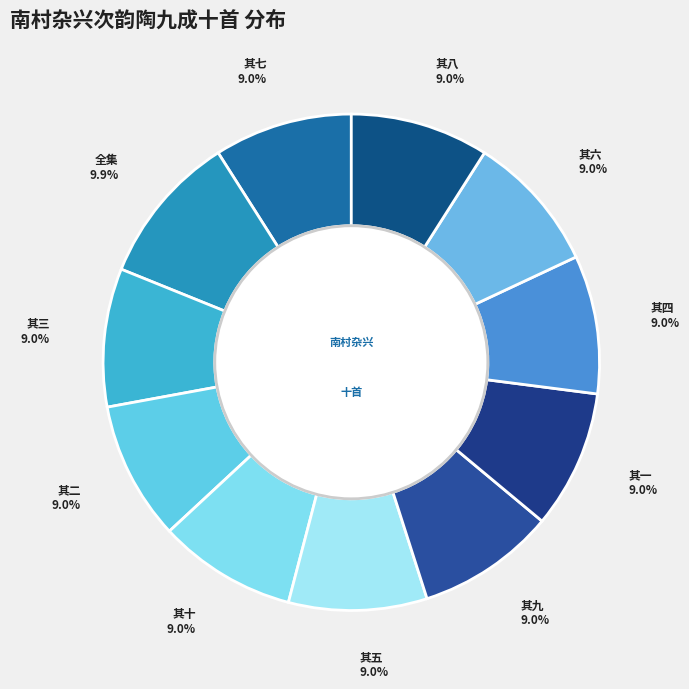

Rank the categories by value from highest to lowest.

南村杂兴次韵陶九成十首, 南村杂兴次韵陶九成十首 其十, 南村杂兴次韵陶九成十首 其九, 南村杂兴次韵陶九成十首 其八, 南村杂兴次韵陶九成十首 其七, 南村杂兴次韵陶九成十首 其六, 南村杂兴次韵陶九成十首 其五, 南村杂兴次韵陶九成十首 其四, 南村杂兴次韵陶九成十首 其三, 南村杂兴次韵陶九成十首 其二, 南村杂兴次韵陶九成十首 其一